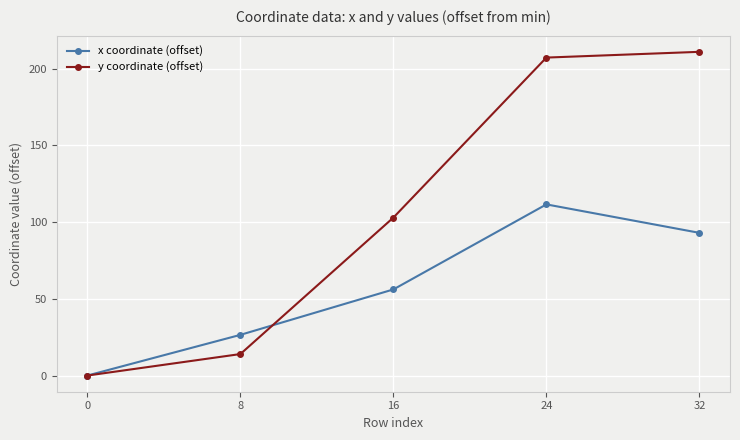

What is the maximum value shown in the chart?

211.0